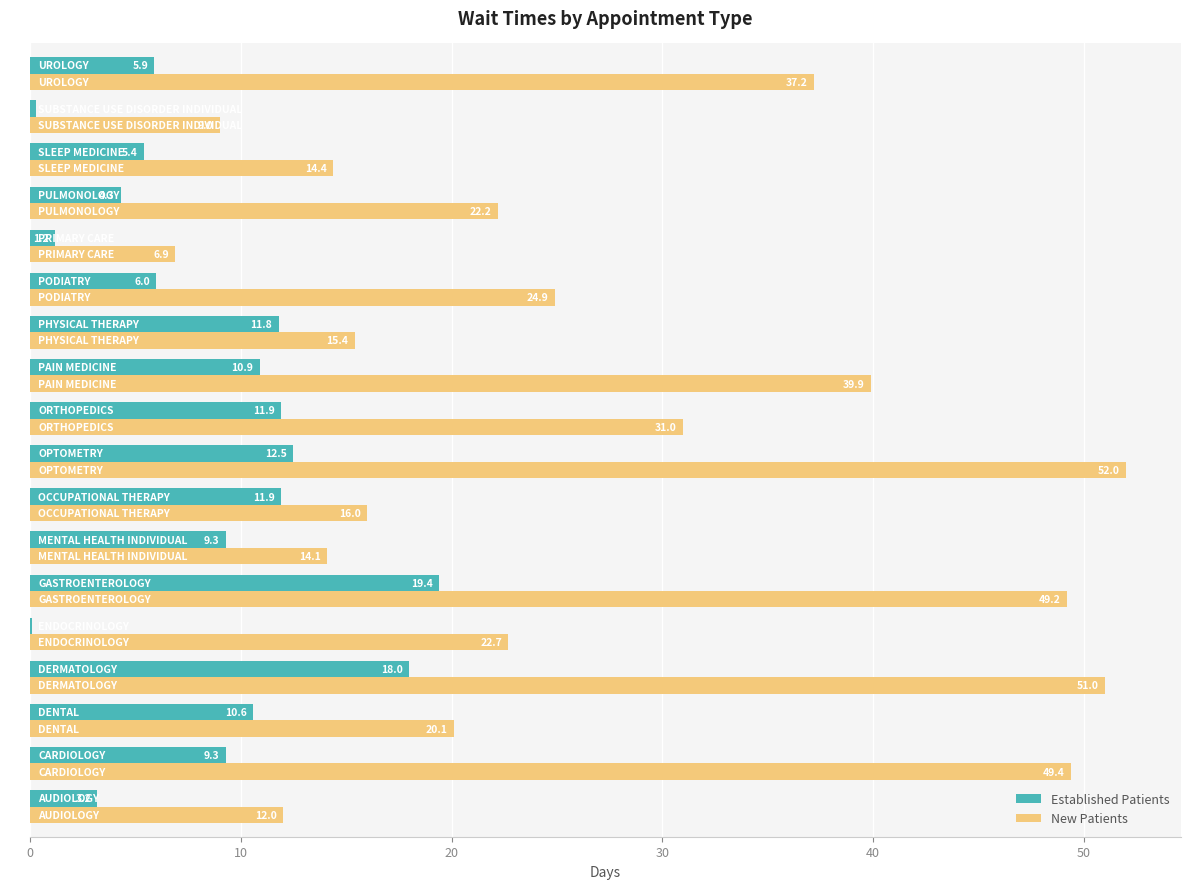

What is the maximum value for Established Patients?

19.4